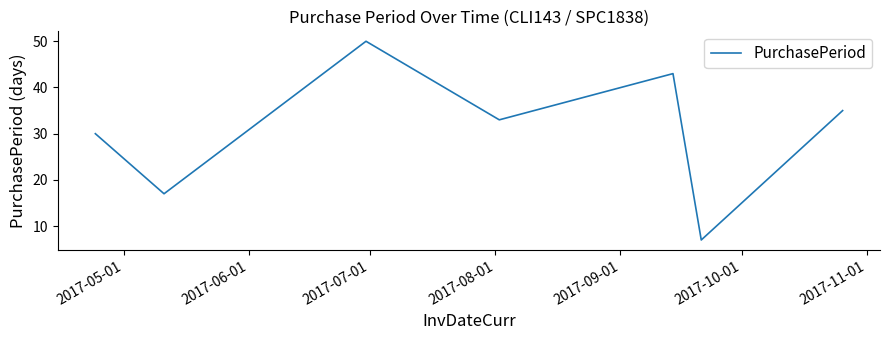

What is the difference between the maximum and minimum values?

43